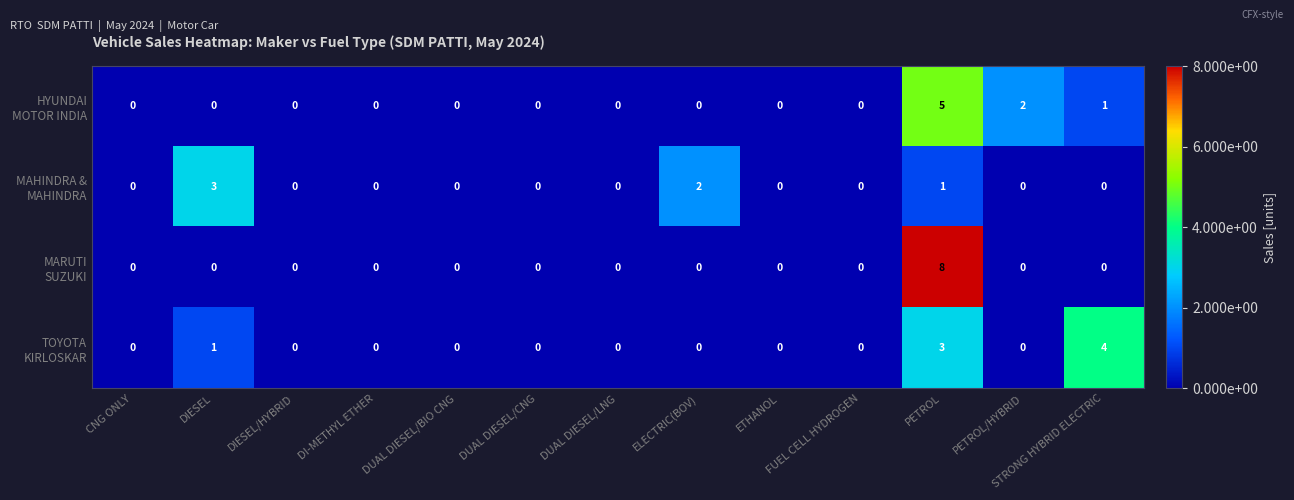

At which category is the sum across all series the highest?

PETROL